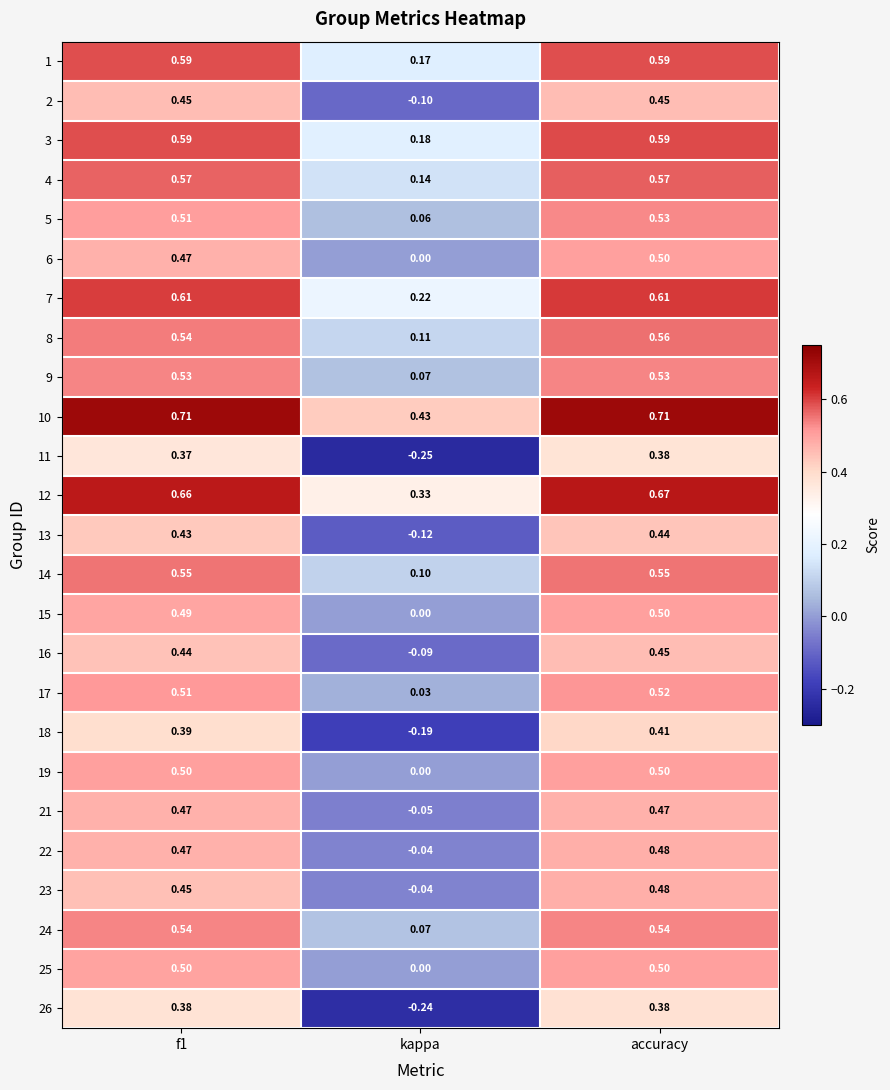

Is the value of 13 at accuracy greater than the value of 10 at accuracy?

No